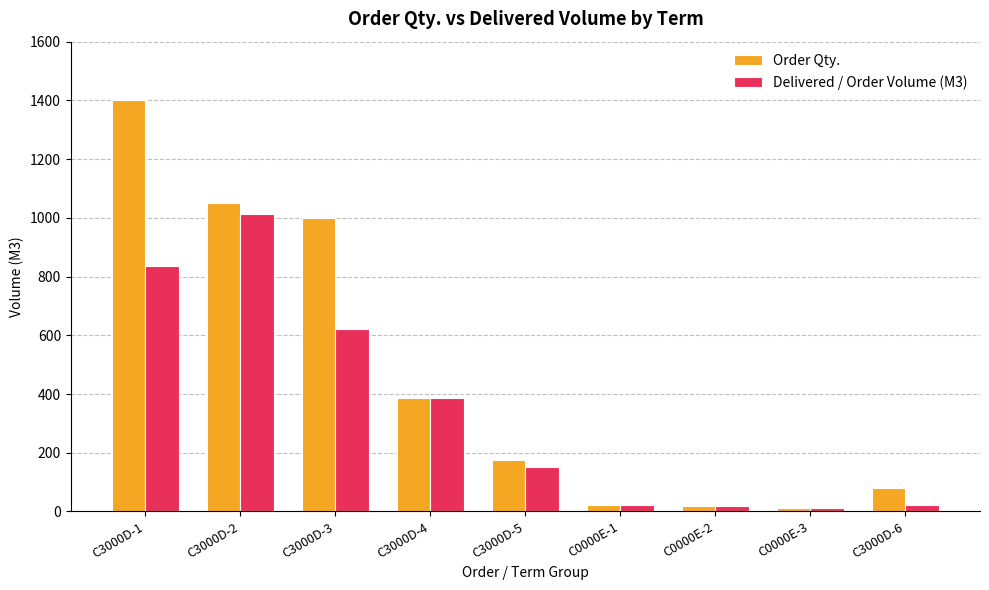

What is the label of the 6th bar from the right?

C3000D-4